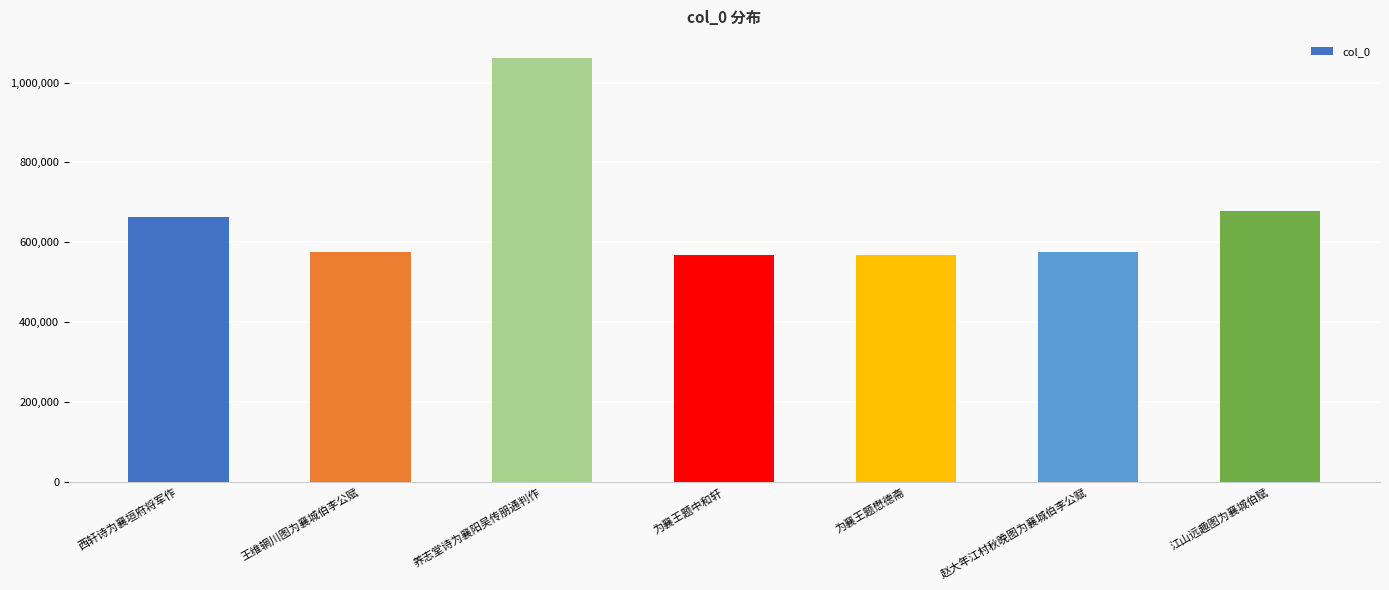

The value at 为襄王题中和轩 is 568996. True or false?

True